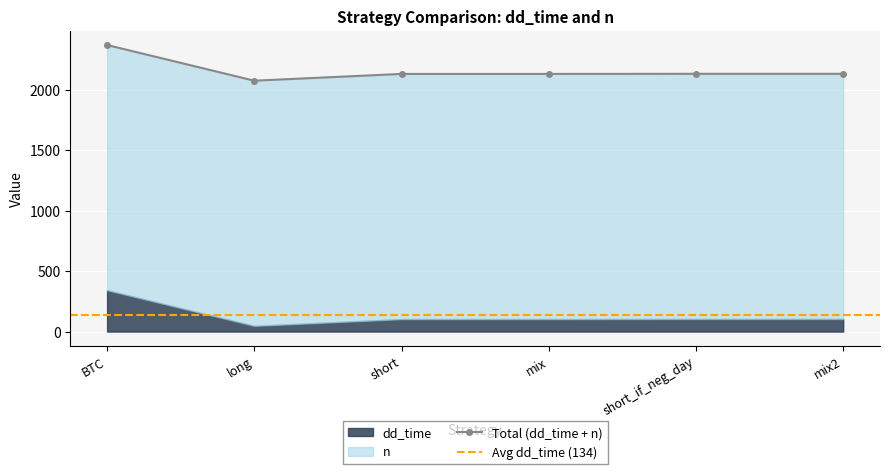

Rank the categories by value from lowest to highest.

long, short, mix, short_if_neg_day, mix2, BTC